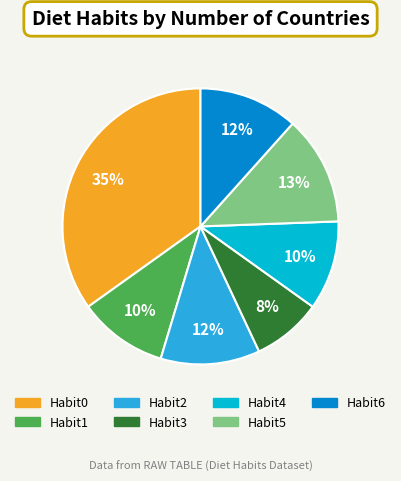

Combined, do Habit1 and Habit2 account for over 50%?

No